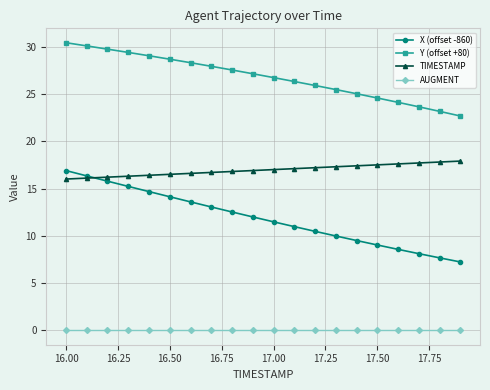

What is the value of the Y (offset +80) point at the 1st from the left?

30.4